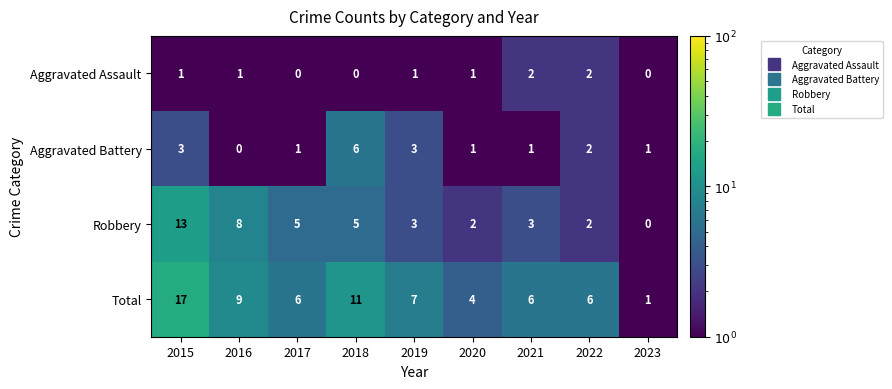

What is the sum of all Aggravated Assault values?

8